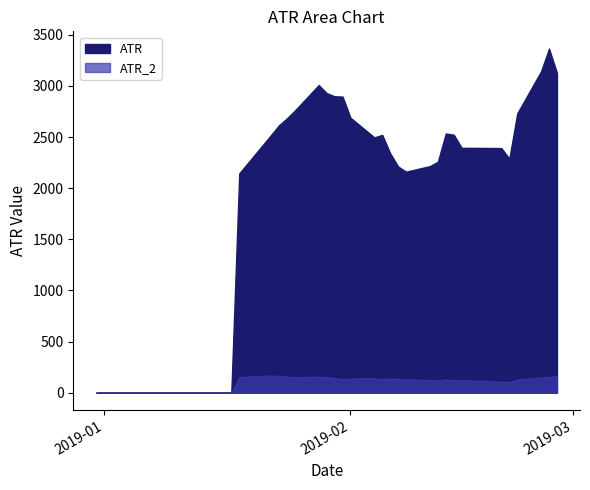

At which label does ATR reach its minimum?

2018-12-31